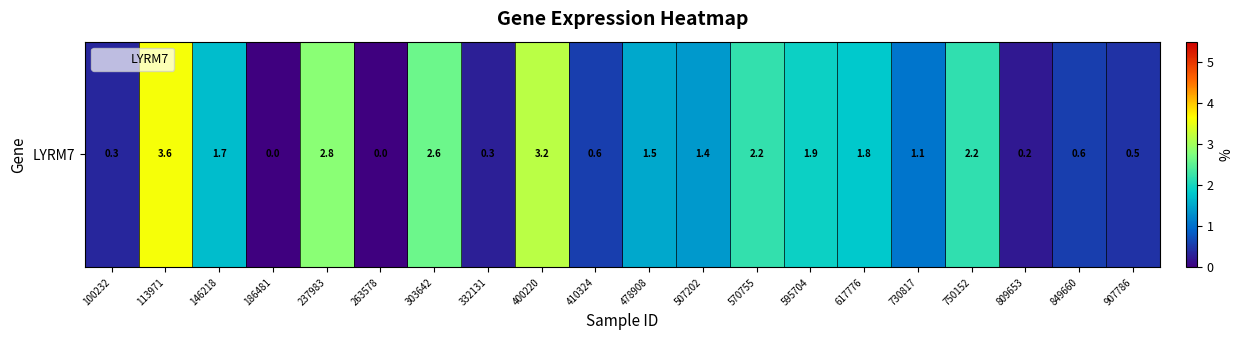

What is the difference between the second highest and minimum values?

3.2